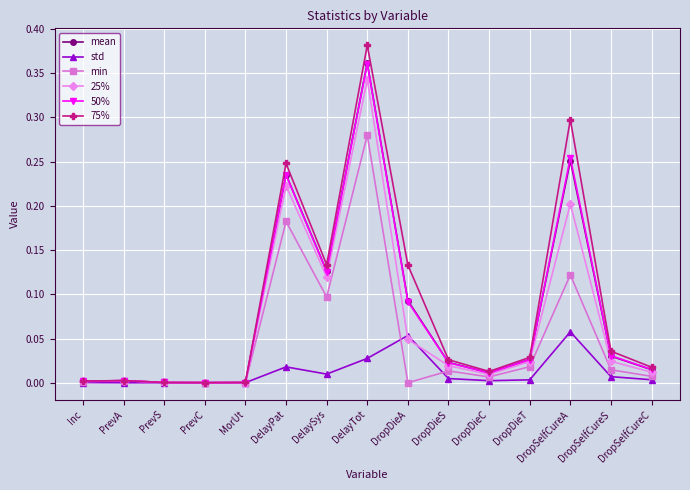

At which category is the sum across all series the highest?

DelayTot